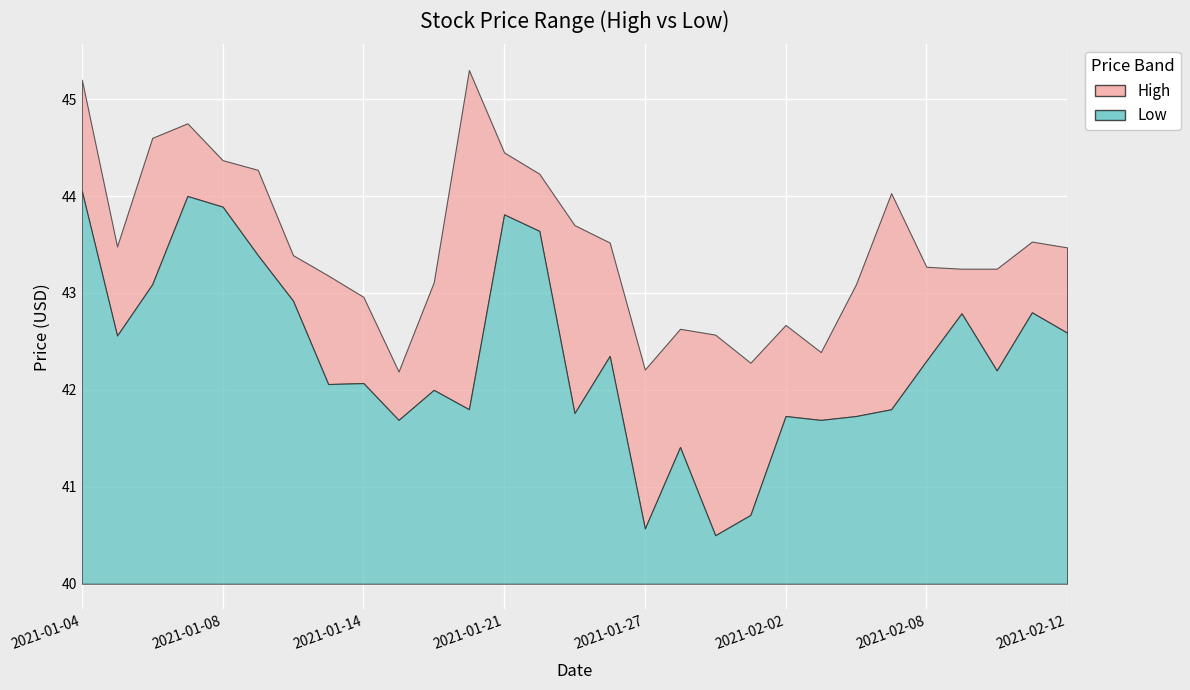

Is it true that Low equals 69.0 at 2021-02-08?

False